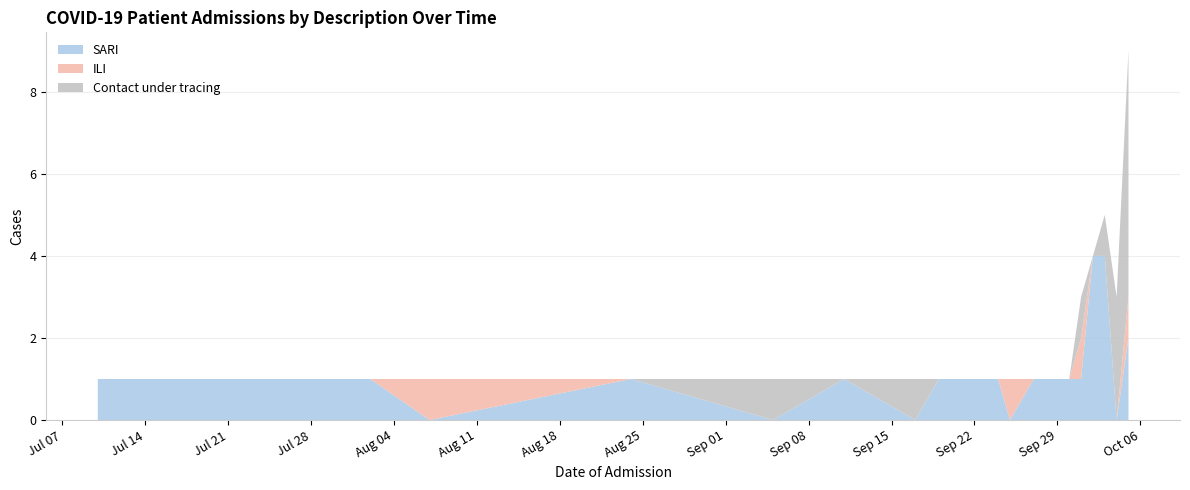

What are all the series names shown in the legend?

SARI, ILI, Contact under tracing